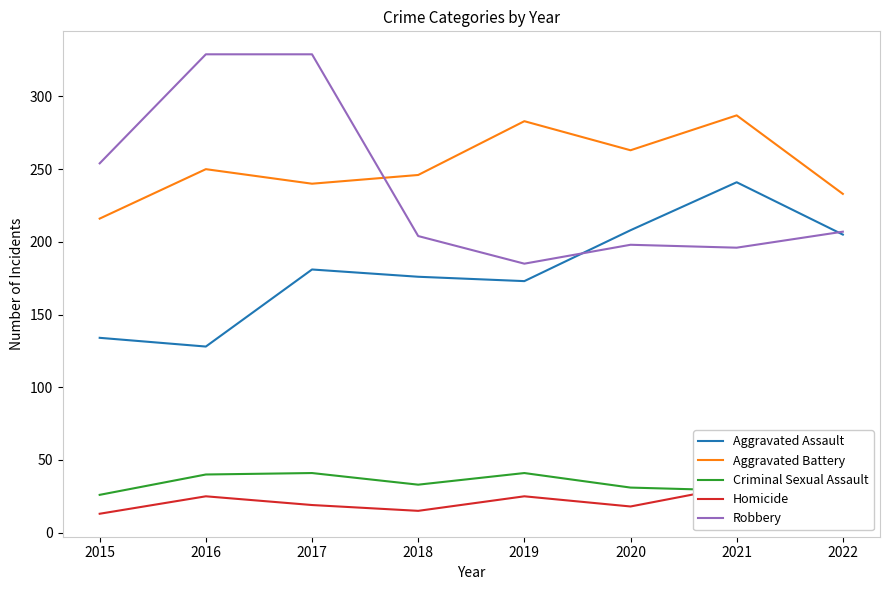

How many interior local peaks does the Robbery series have?

1